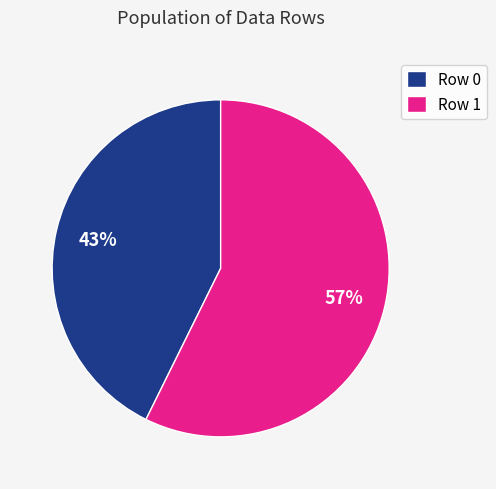

How many segments does this pie chart have?

2